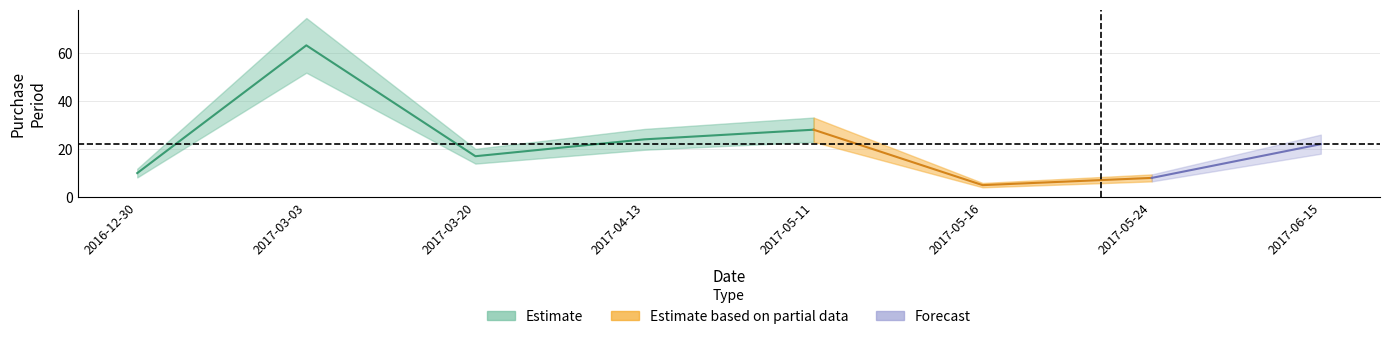

What is the sum of the values at 2017-03-03 and 2017-05-11?

91